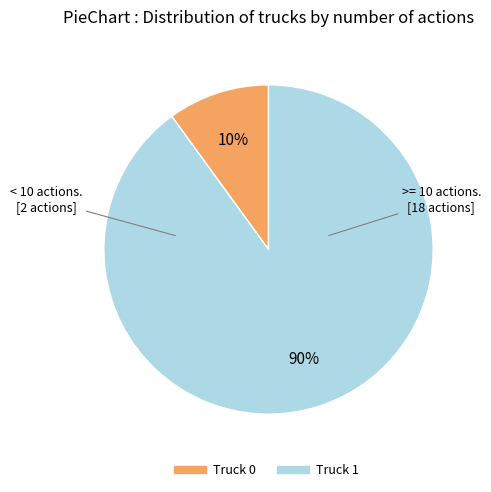

Combined, do Truck 1 and Truck 0 account for over 50%?

Yes